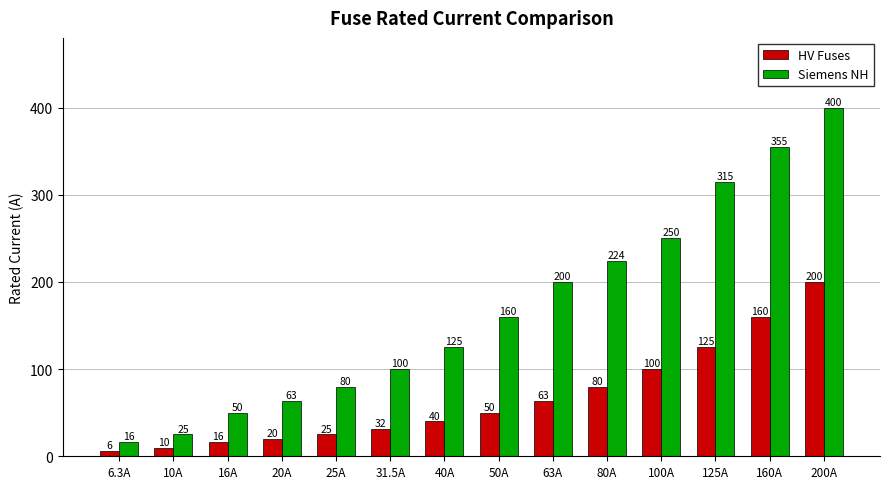

What is the sum of the Siemens NH values at 10A and 200A?

425.0